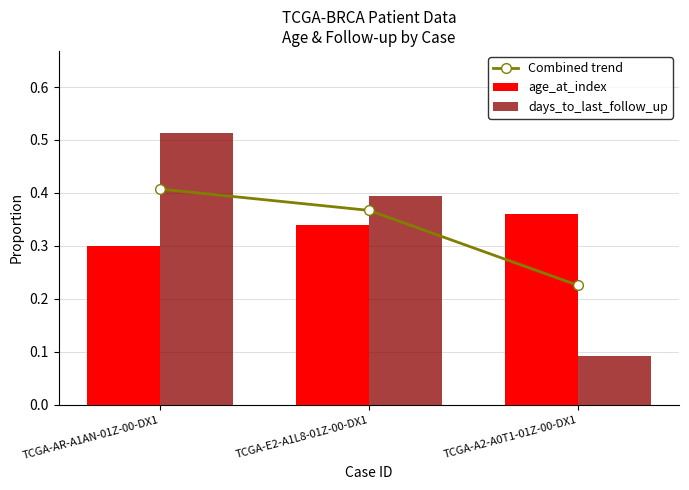

Reading left to right, transcribe all the data shown in this chart.

Combined trend: TCGA-AR-A1AN-01Z-00-DX1=0.4	TCGA-E2-A1L8-01Z-00-DX1=0.4	TCGA-A2-A0T1-01Z-00-DX1=0.2
age_at_index: TCGA-AR-A1AN-01Z-00-DX1=0.3	TCGA-E2-A1L8-01Z-00-DX1=0.3	TCGA-A2-A0T1-01Z-00-DX1=0.4
days_to_last_follow_up: TCGA-AR-A1AN-01Z-00-DX1=0.5	TCGA-E2-A1L8-01Z-00-DX1=0.4	TCGA-A2-A0T1-01Z-00-DX1=0.1